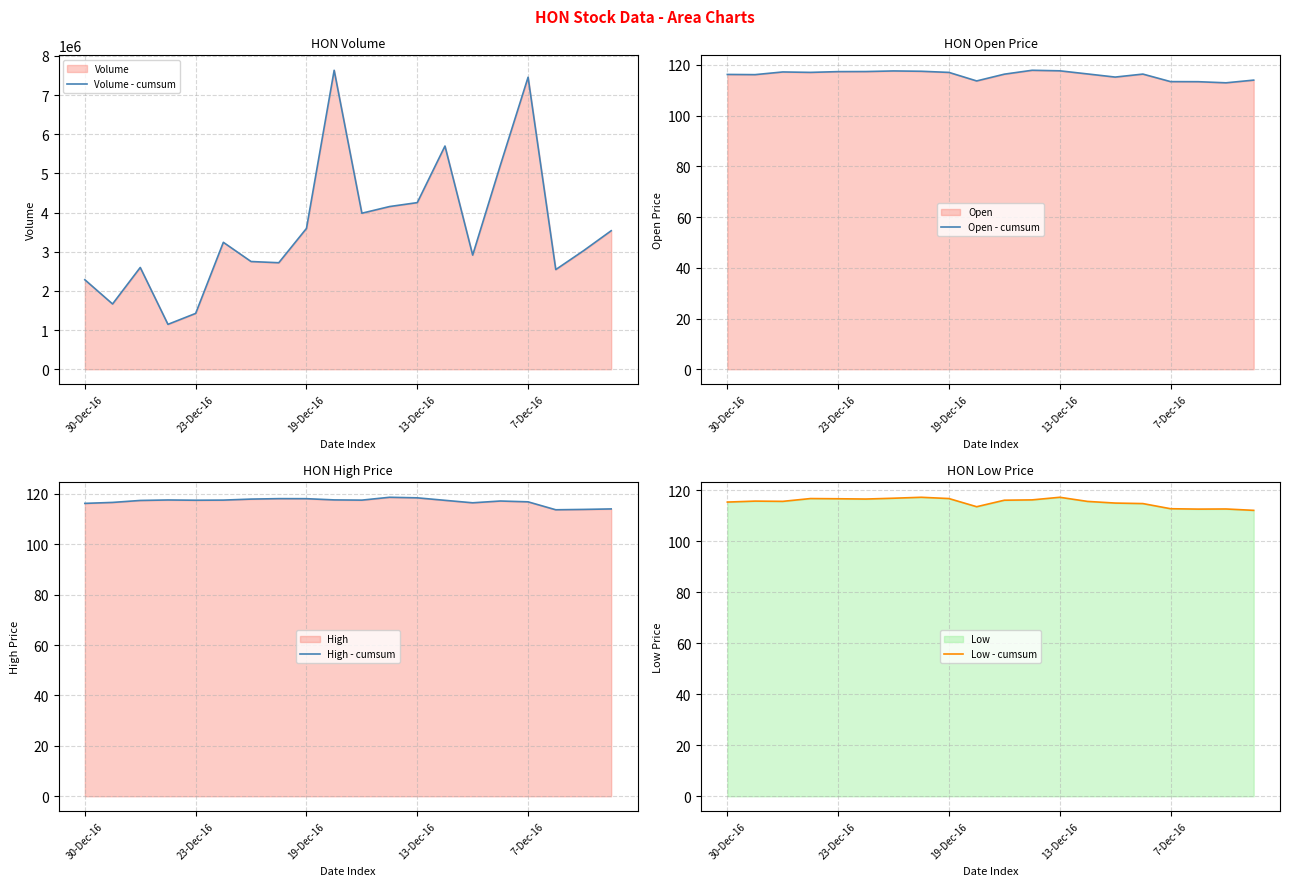

Does the chart have visible grid lines?

Yes